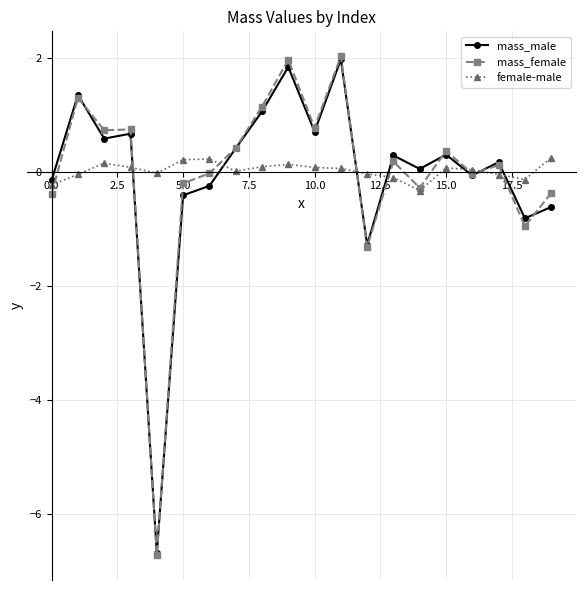

Which series has the widest spread of values?

mass_female